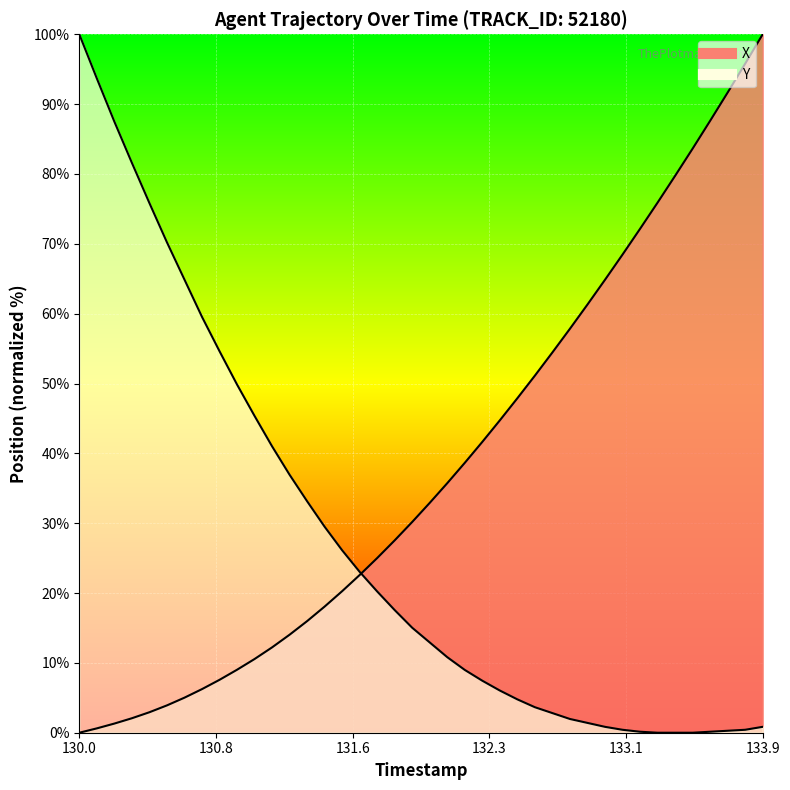

How many intersections are there between X and Y?

1